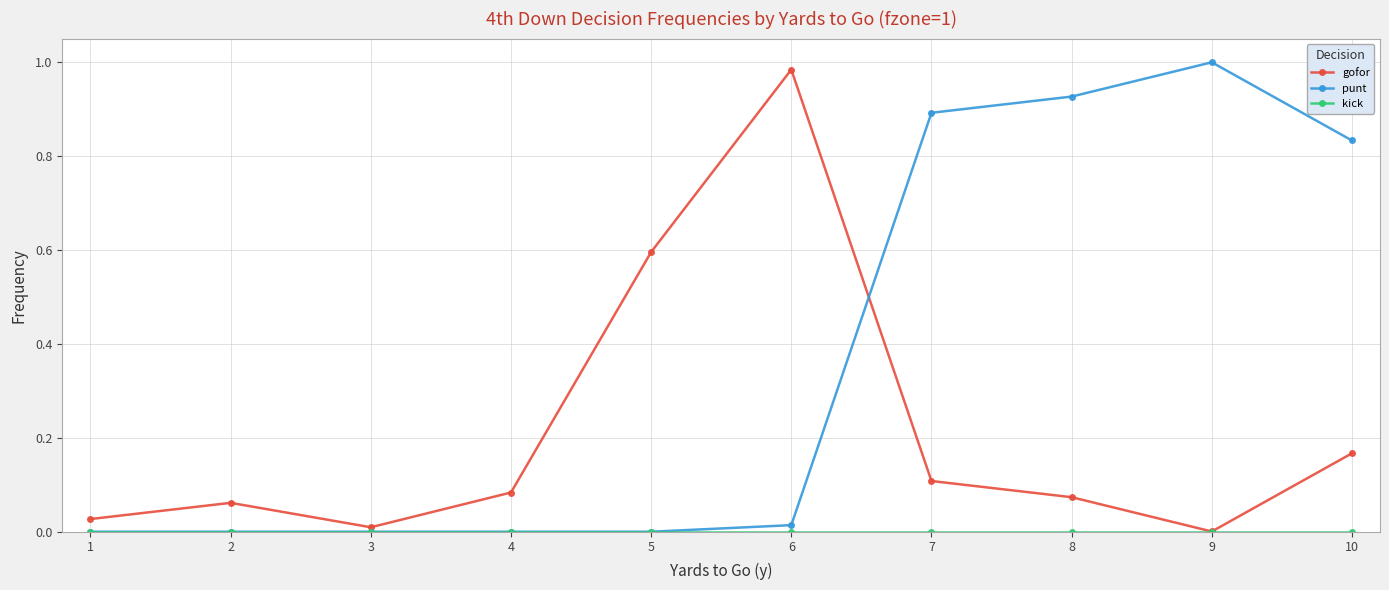

The punt series shows -0.6 at 1. True or false?

False